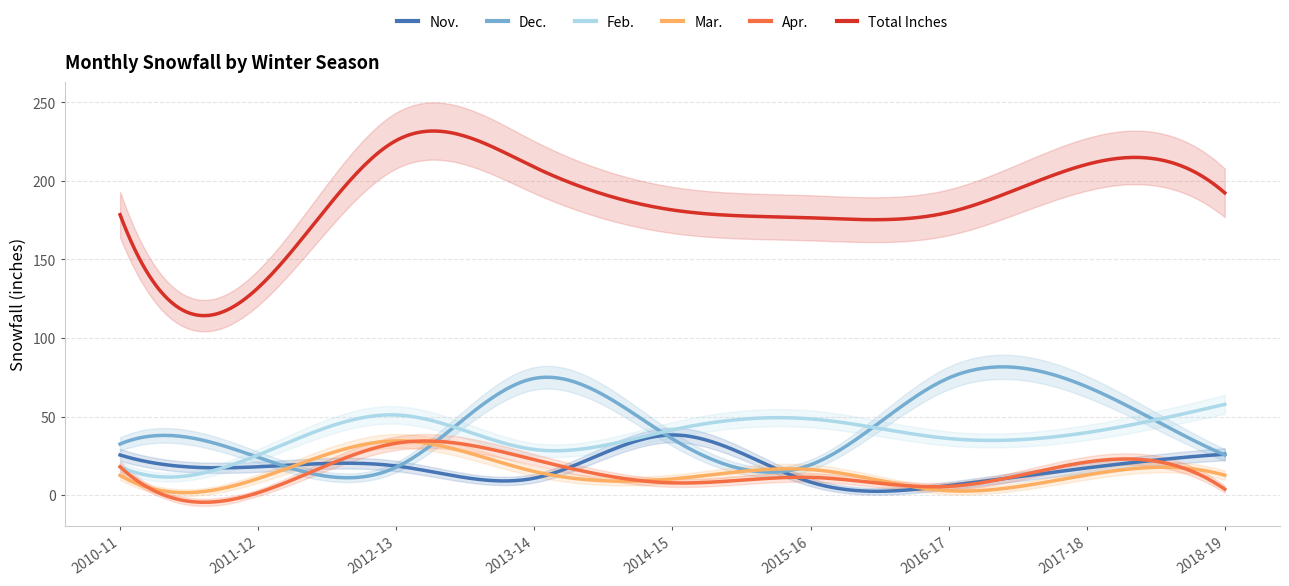

Is it true that Dec. equals 35.8 at 2014-15?

True